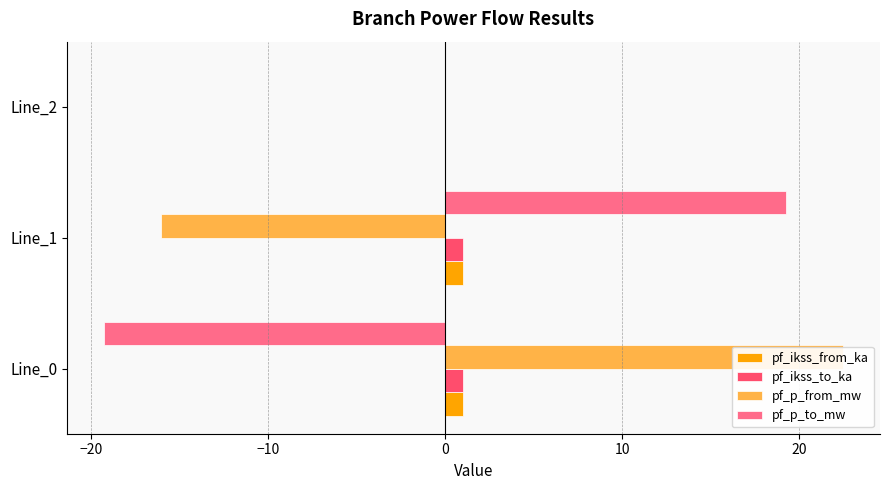

How many groups of bars are there?

3